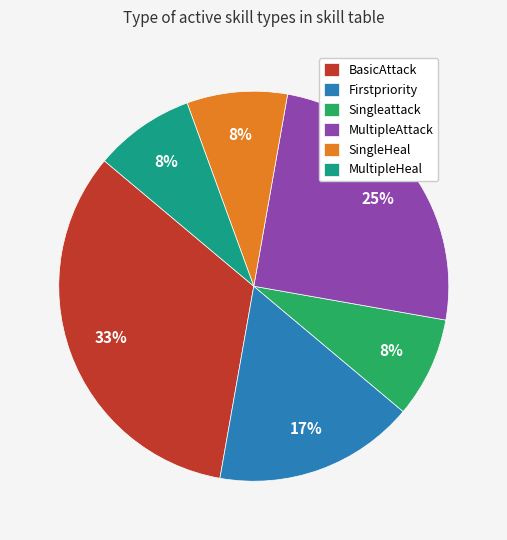

Approximately how many times larger is the value at Firstpriority compared to MultipleAttack?

0.7